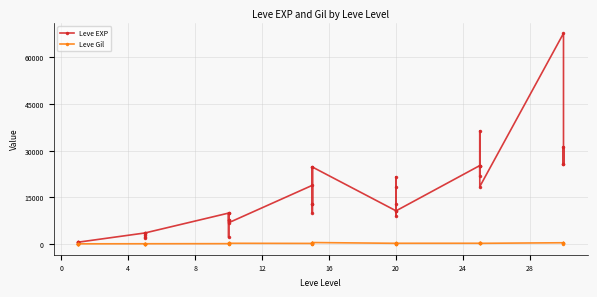

Which series has the widest spread of values?

Leve EXP